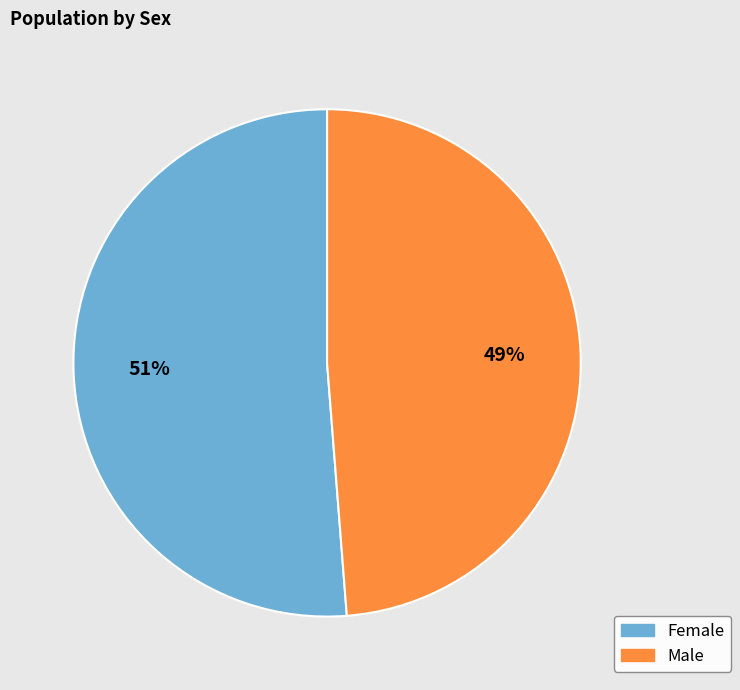

Rank the categories by value from lowest to highest.

Male, Female